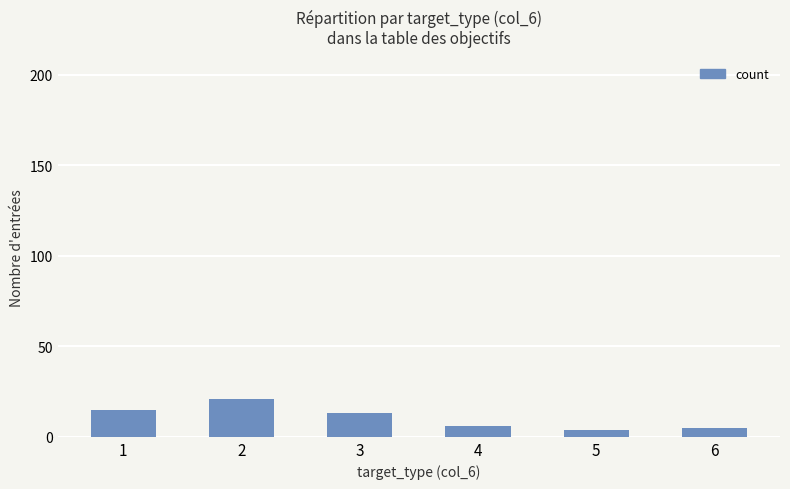

Reading left to right, extract all data points from this chart.

1=15	2=21	3=13	4=6	5=4	6=5